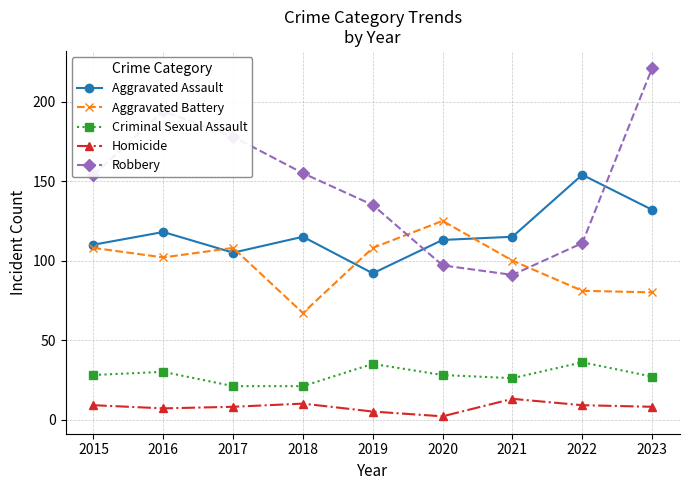

How many series are shown in this chart?

5